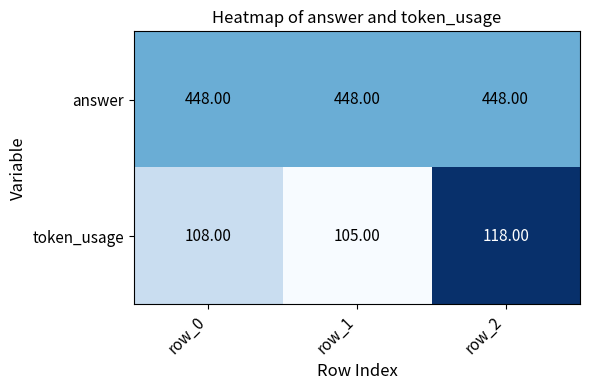

What is the spread (max minus min) of values at row_0?

340